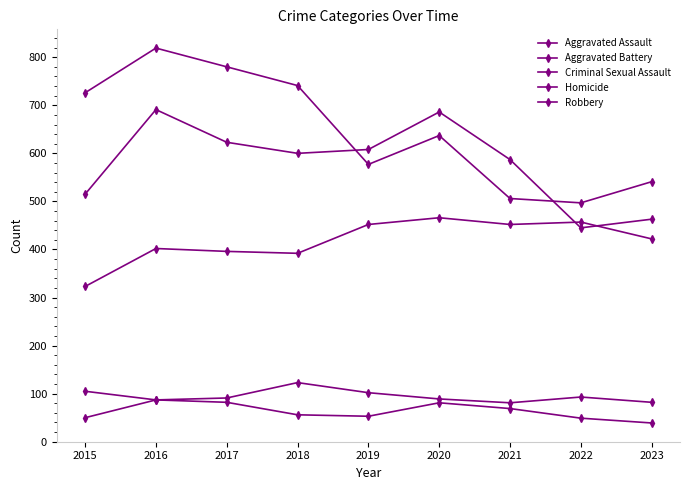

Does the chart have visible grid lines?

No